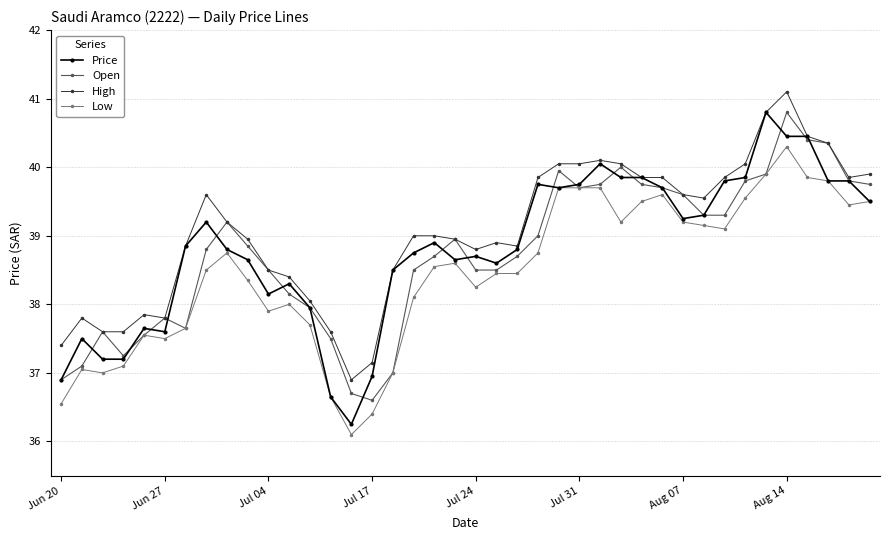

True or false: High and Low intersect in this chart.

False